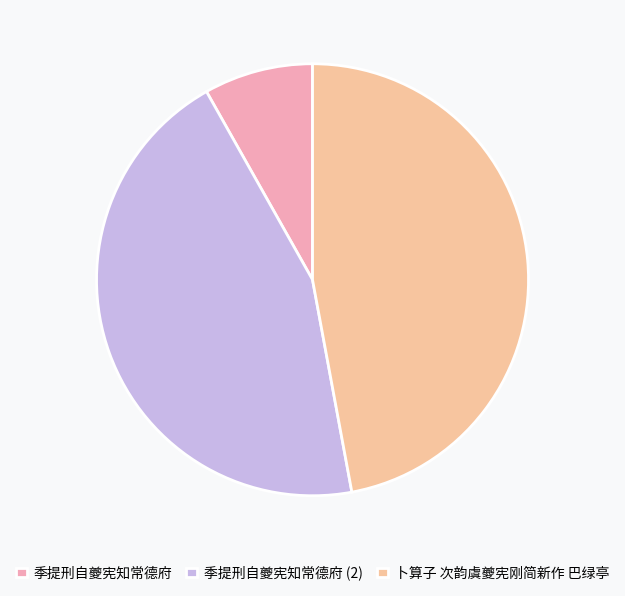

To the nearest percent, what is the difference between the 季提刑自夔宪知常德府 and 卜算子 次韵虞夔宪刚简新作 巴绿亭 slice percentages?

39%